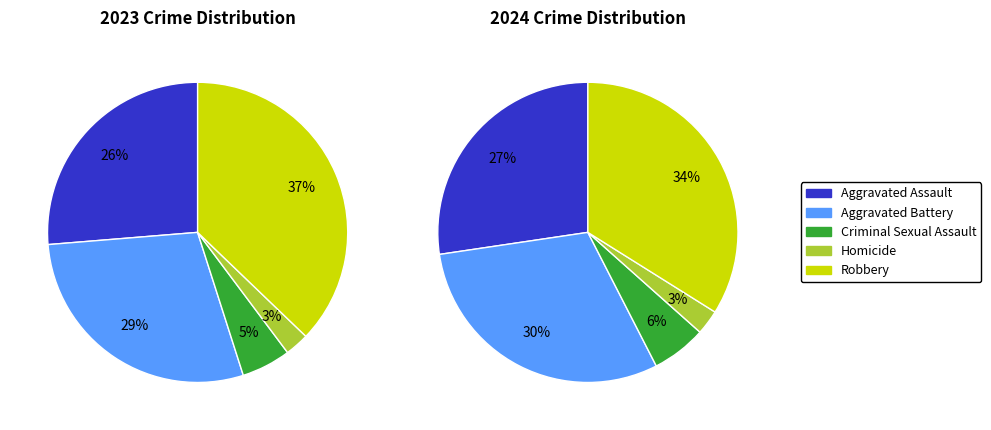

Which slice is the smallest?

Homicide